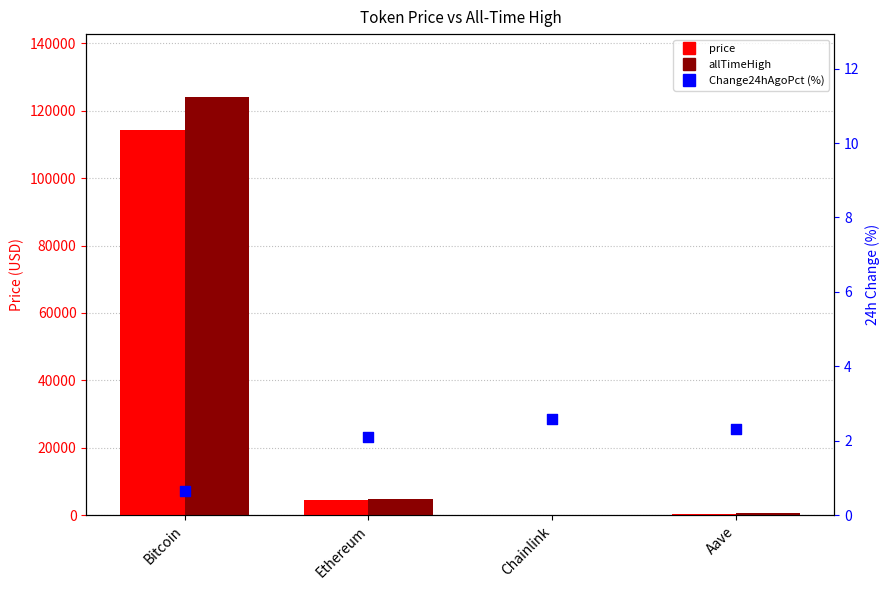

At which category is the sum across all series the highest?

Bitcoin